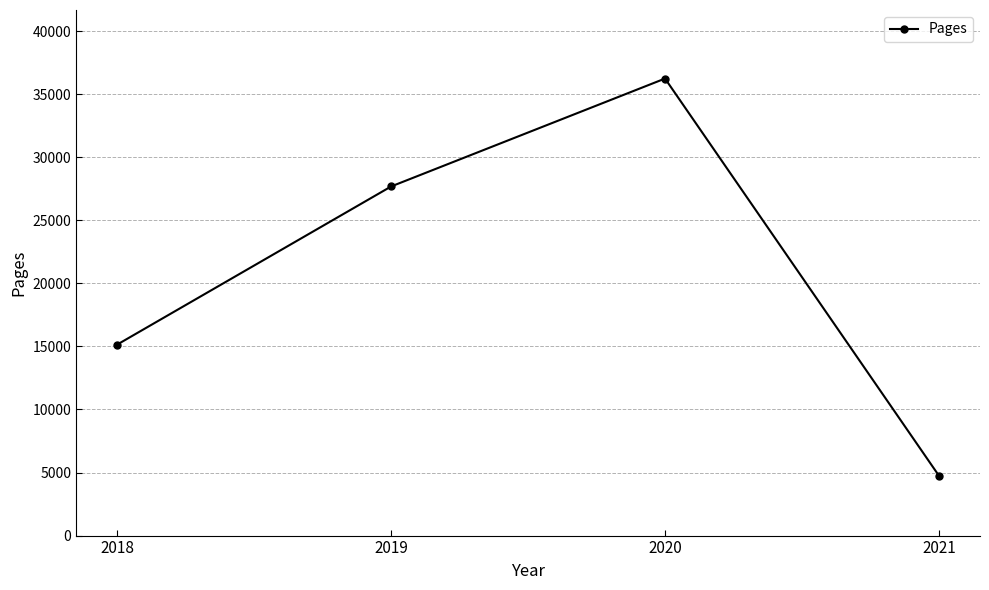

What is the difference between the maximum and minimum values?

31498